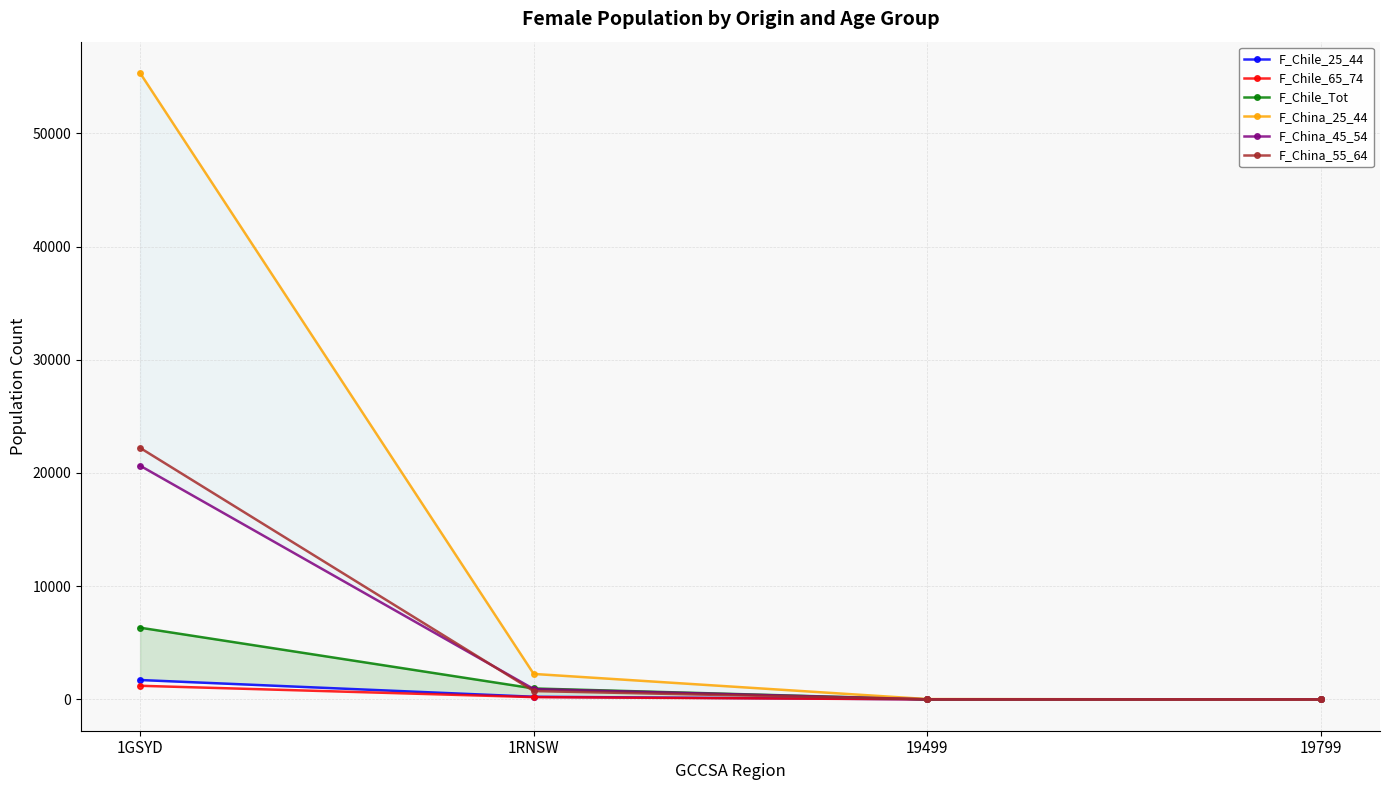

At how many categories does at least one series exceed 14482?

1